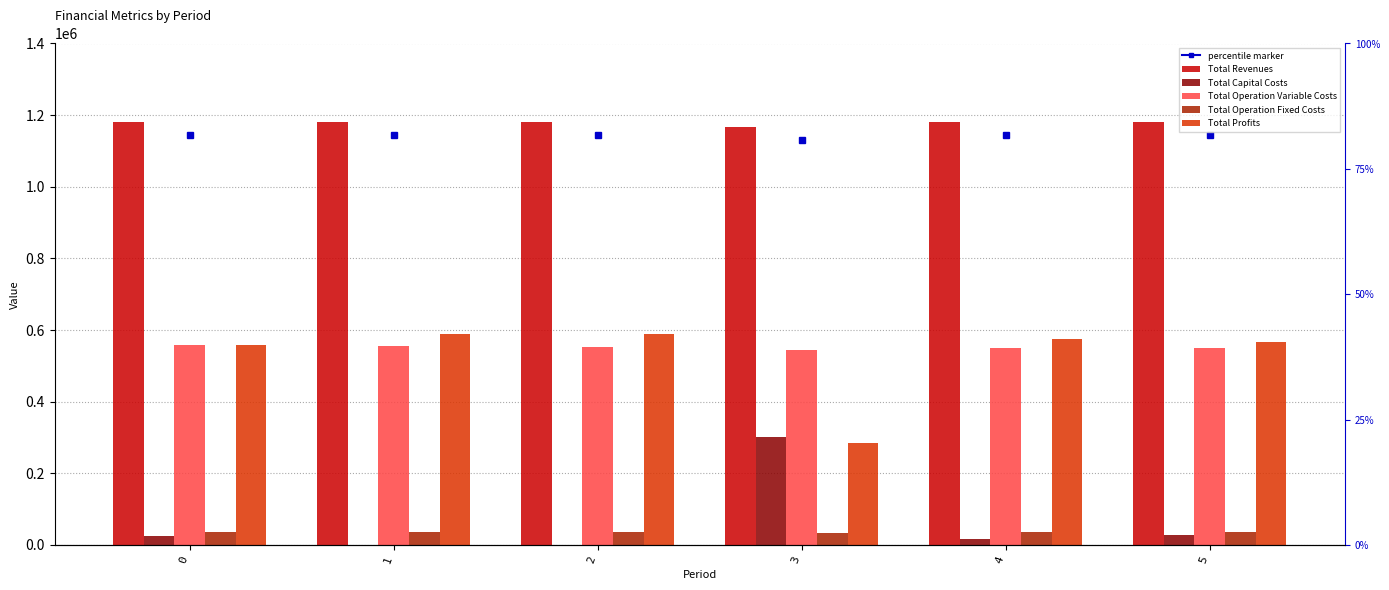

At 4, list the series in order from smallest to largest.

Total Capital Costs, Total Operation Fixed Costs, Total Operation Variable Costs, Total Profits, Total Revenues